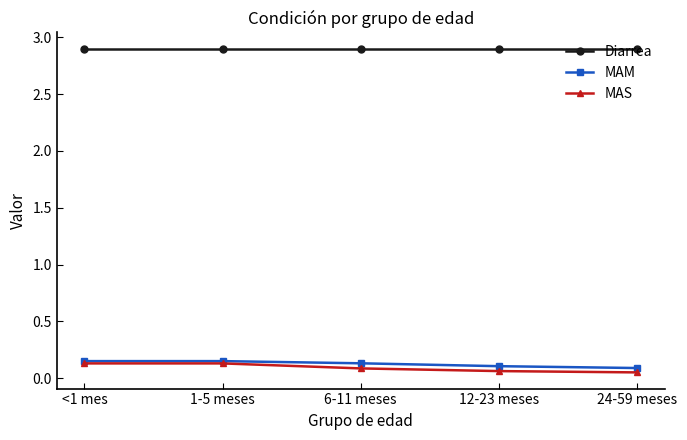

What is the sum of all MAS values?

0.5